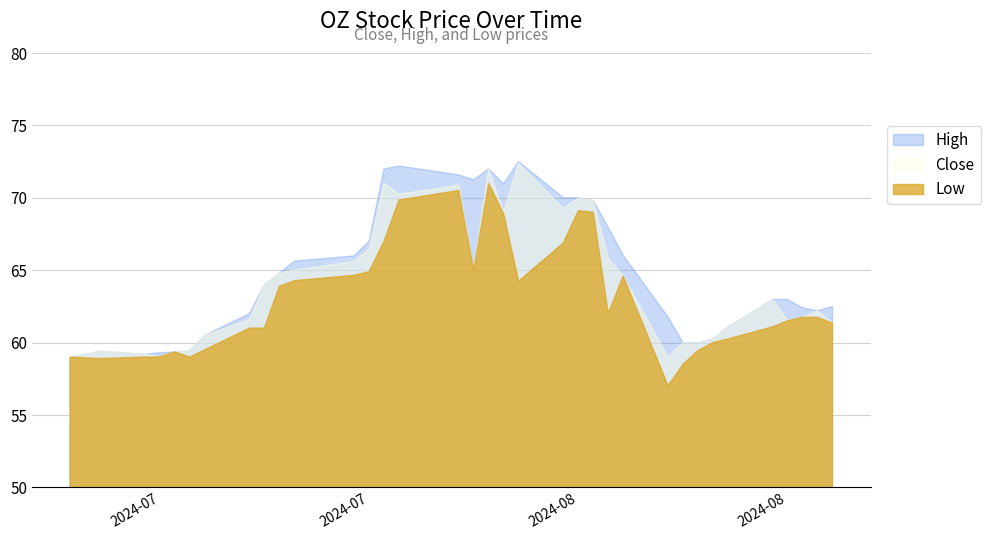

In High, how many points are lower than both neighbors (excluding endpoints)?

4